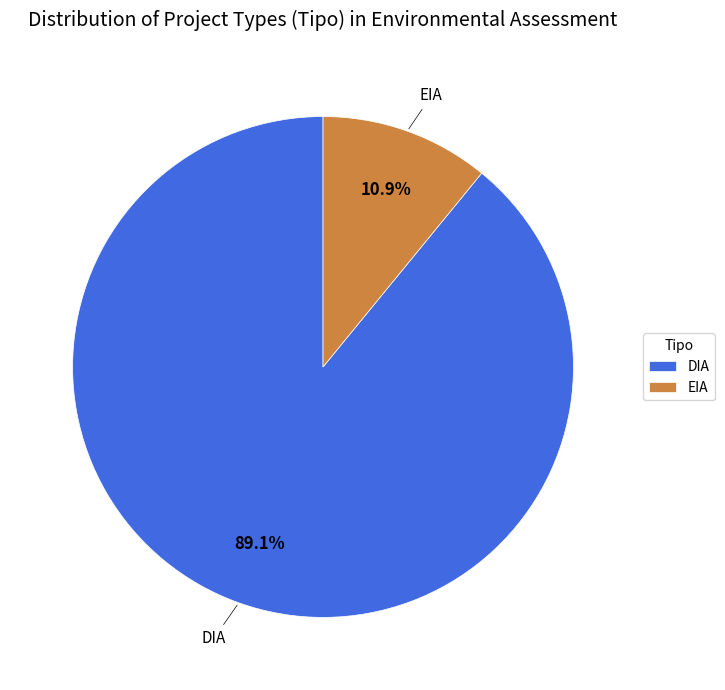

How much of the chart is everything except DIA?

10.9%